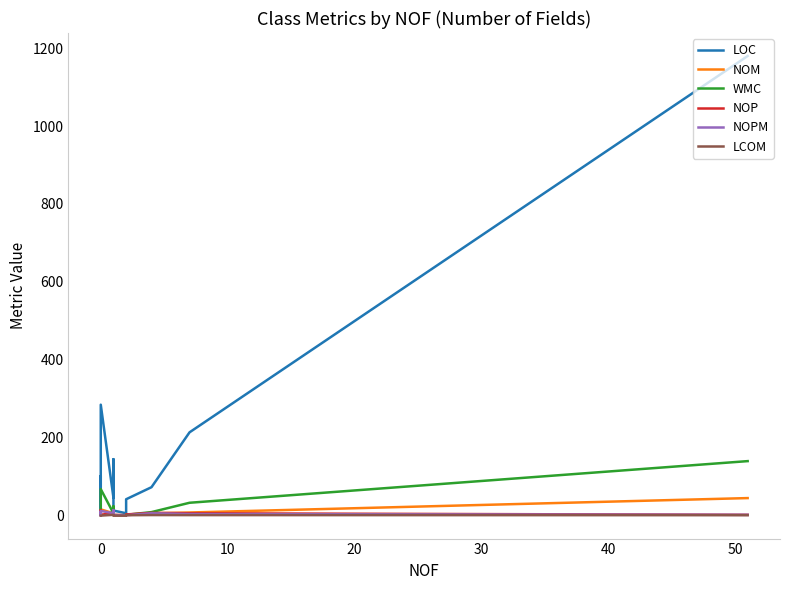

What is the average value of the NOPM series?

3.6